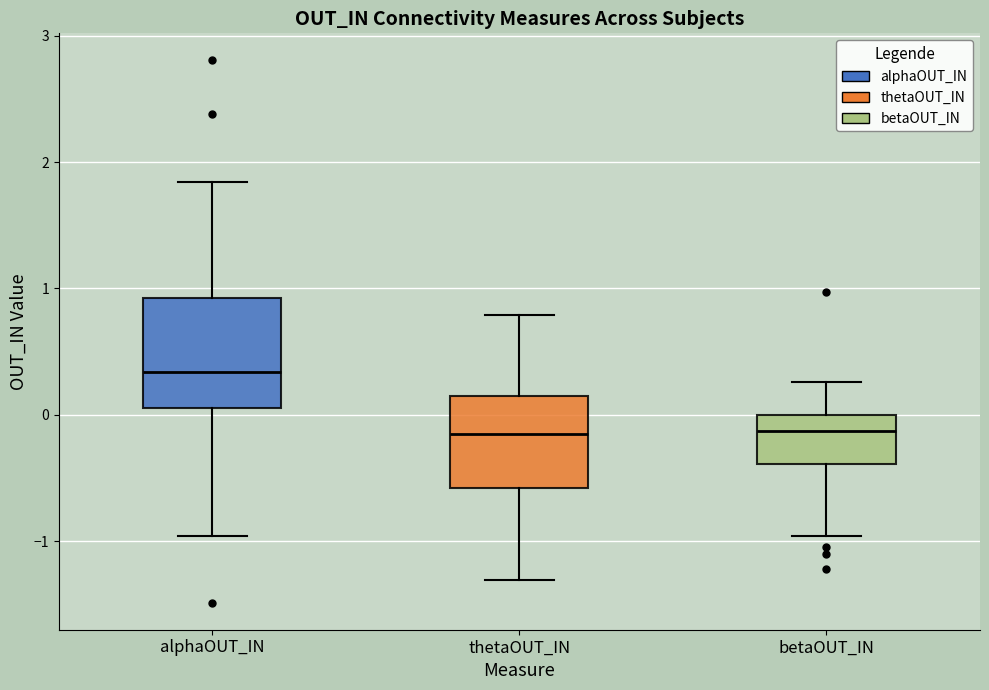

Where does the median line of the box for betaOUT_IN sit on the y-axis? The values are not printed on the chart, so give them approximately, as read against the axis.

-0.1